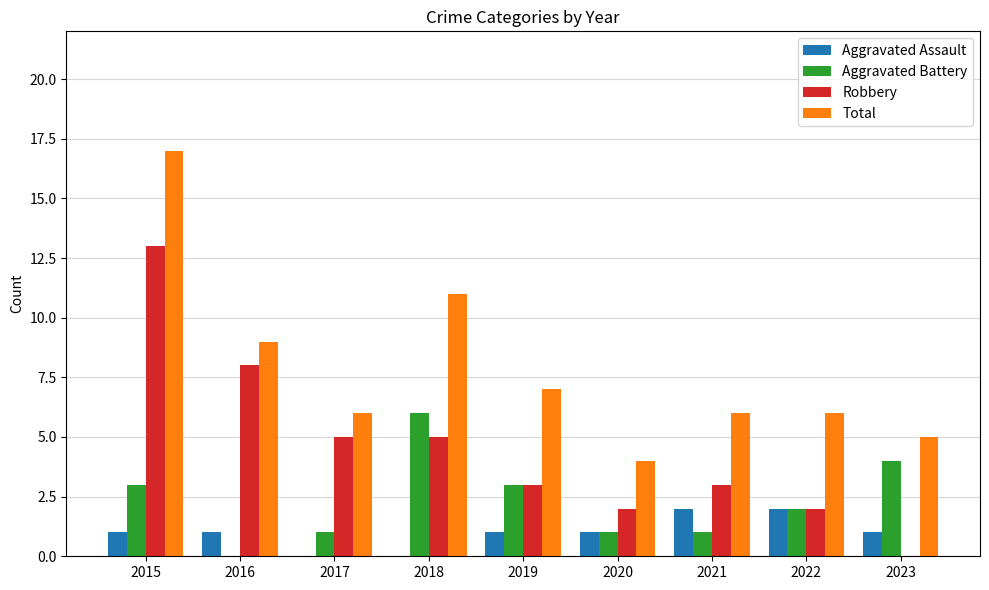

What is the maximum value shown in the chart?

17